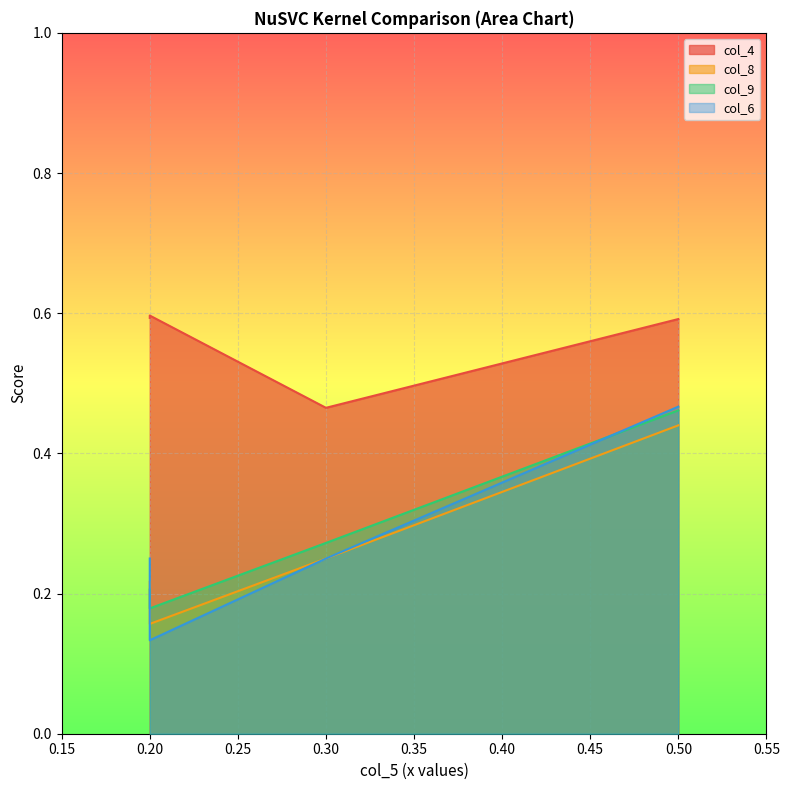

At how many categories does at least one series exceed 0?

4